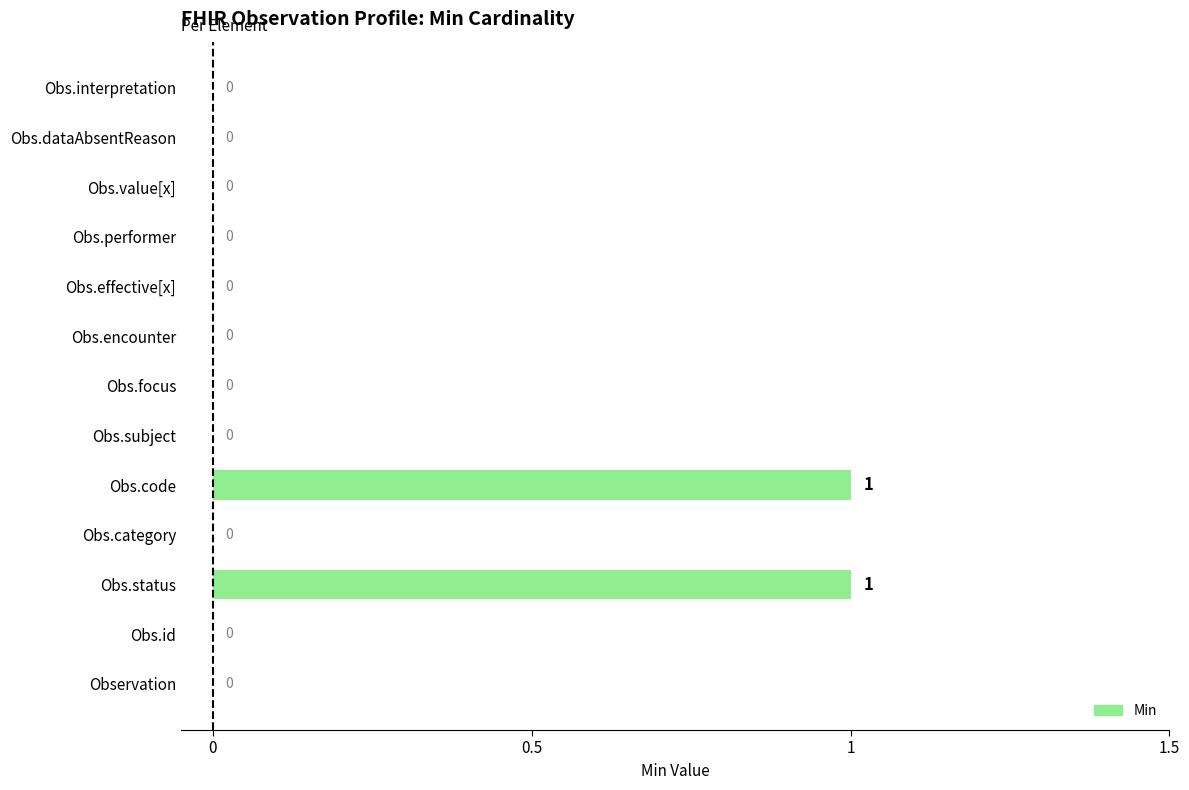

How many values are between 0 and 1?

13